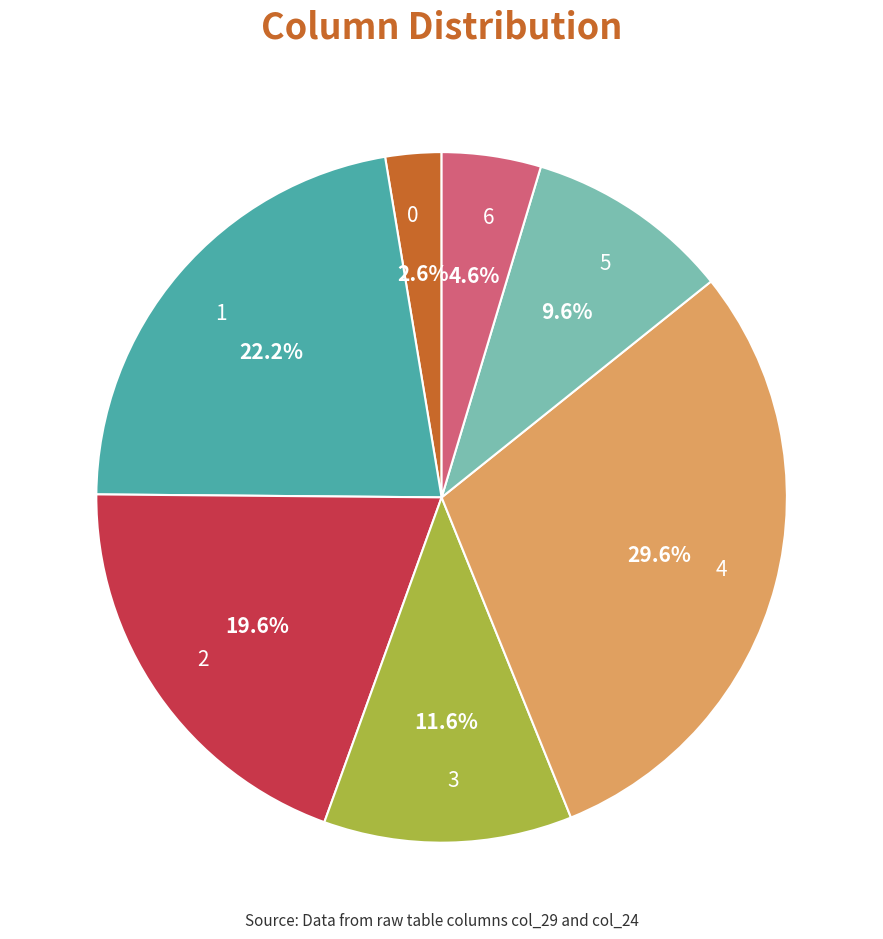

Which slice is the smallest?

0